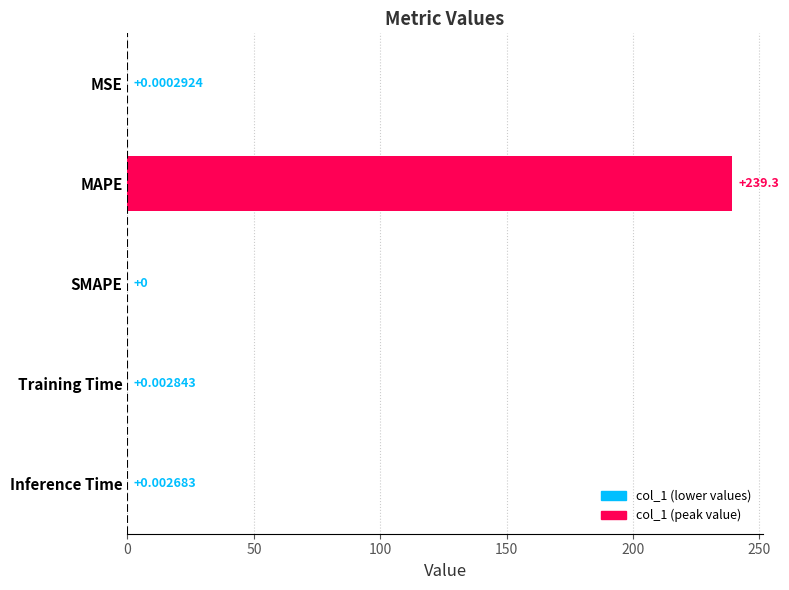

At which category does the chart reach its peak across all series?

MAPE